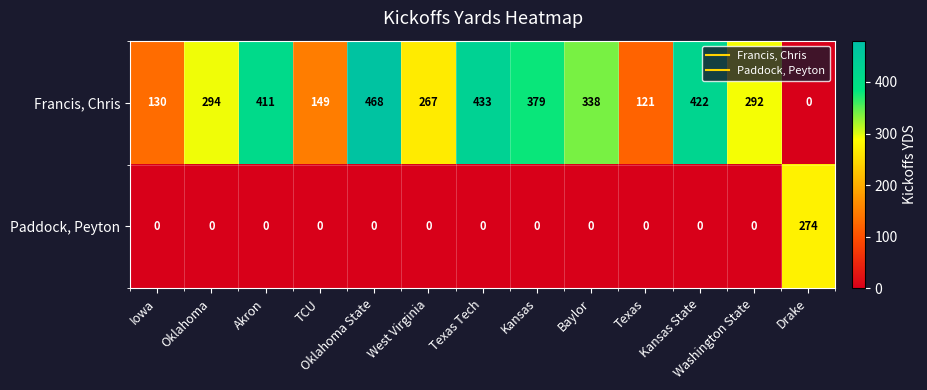

Which series has the largest range (max minus min)?

Francis, Chris